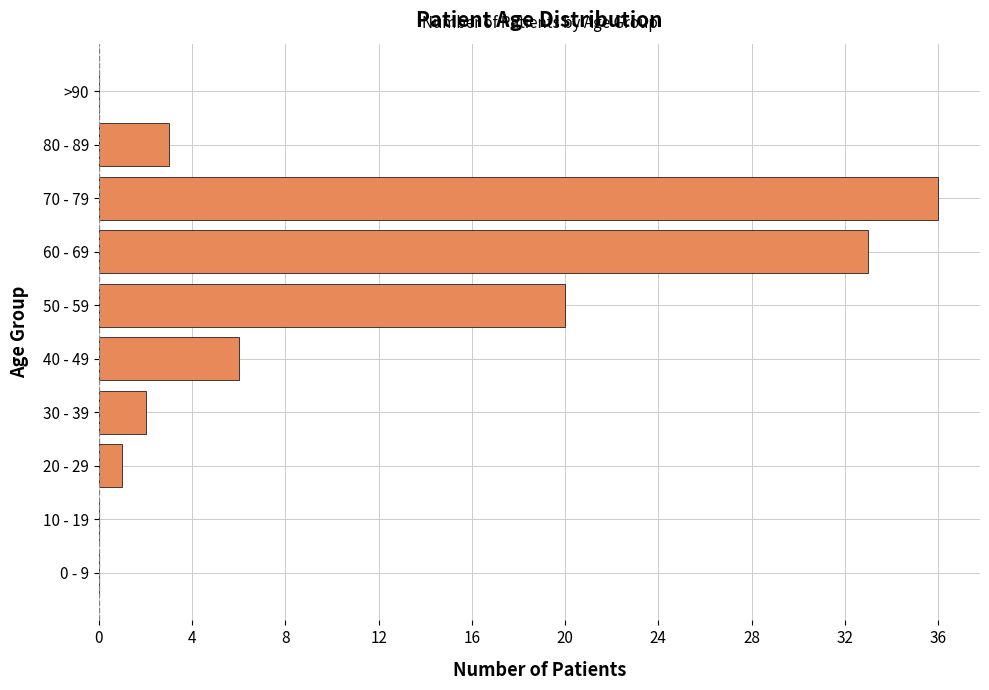

What is the sum of all values?

101